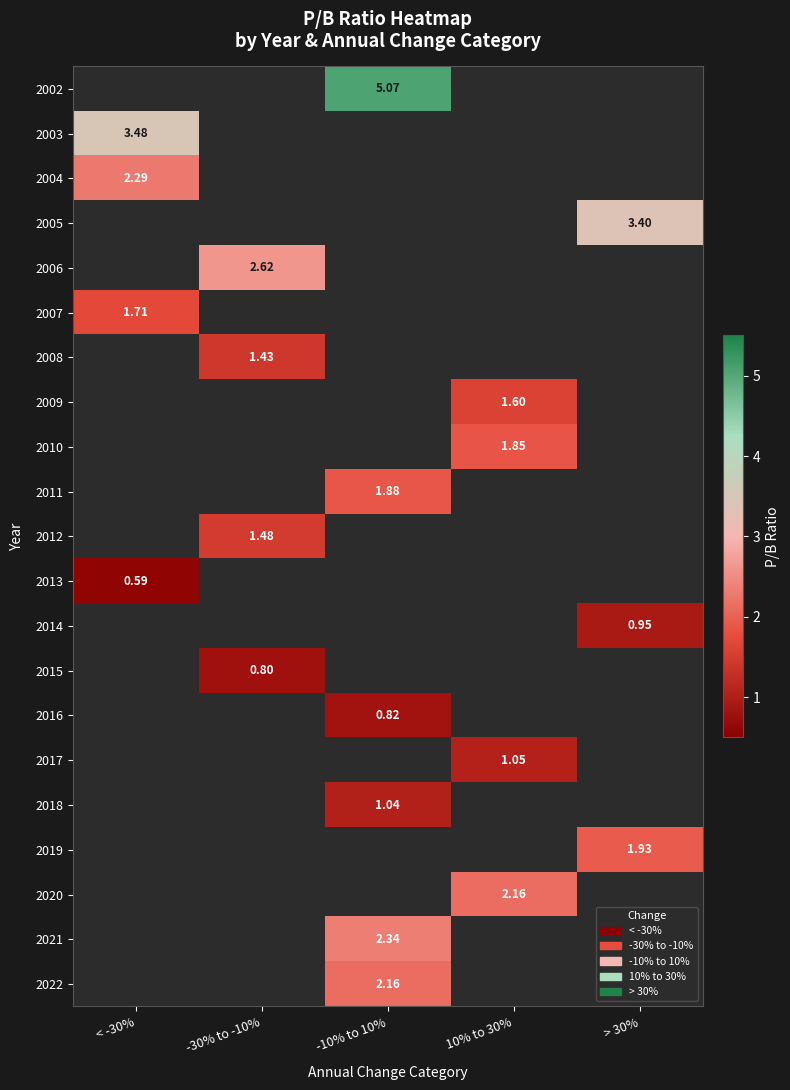

Which category has the highest value across all series?

-10% to 10%